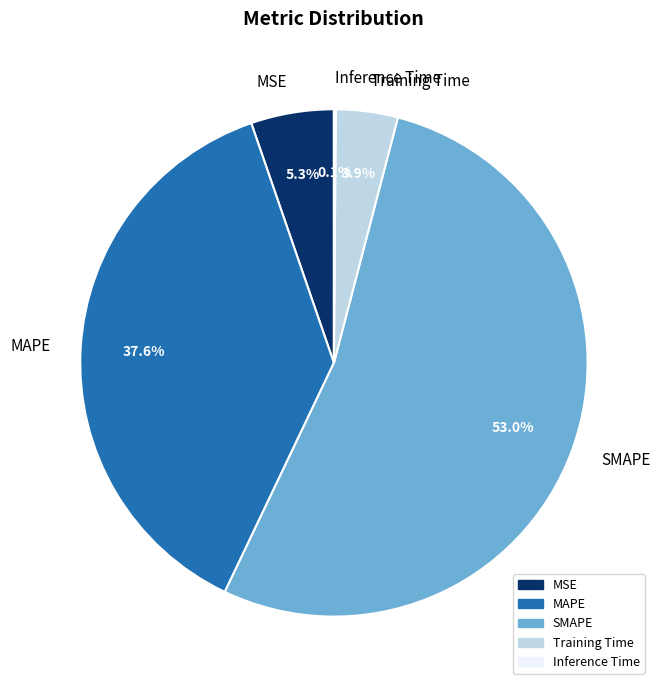

Is Training Time the majority of the pie?

No